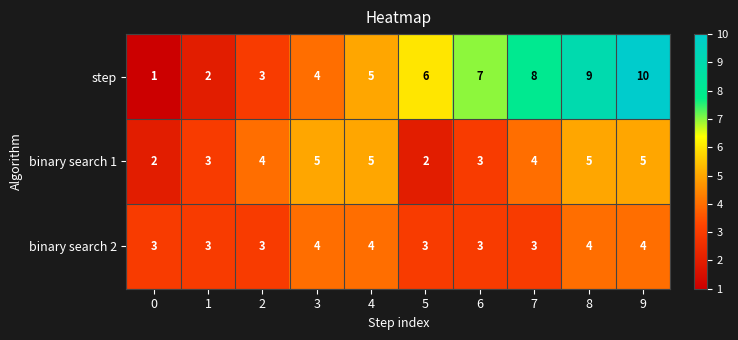

How many data points in binary search 2 are above 3?

4